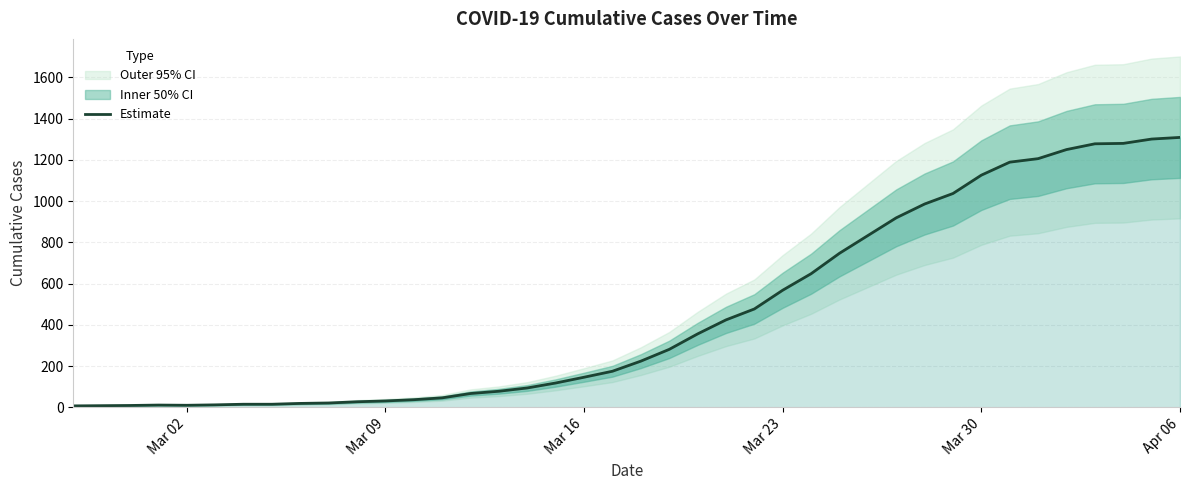

What is the value of the 2nd point from the left?

8